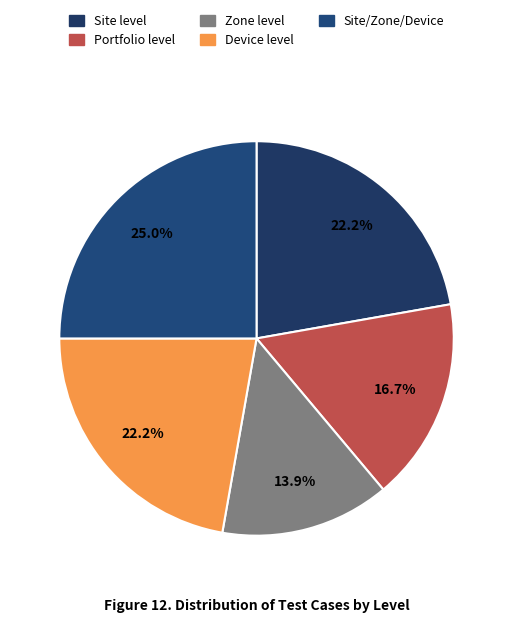

To the nearest percent, what is the difference between the largest and smallest slice percentages?

11%